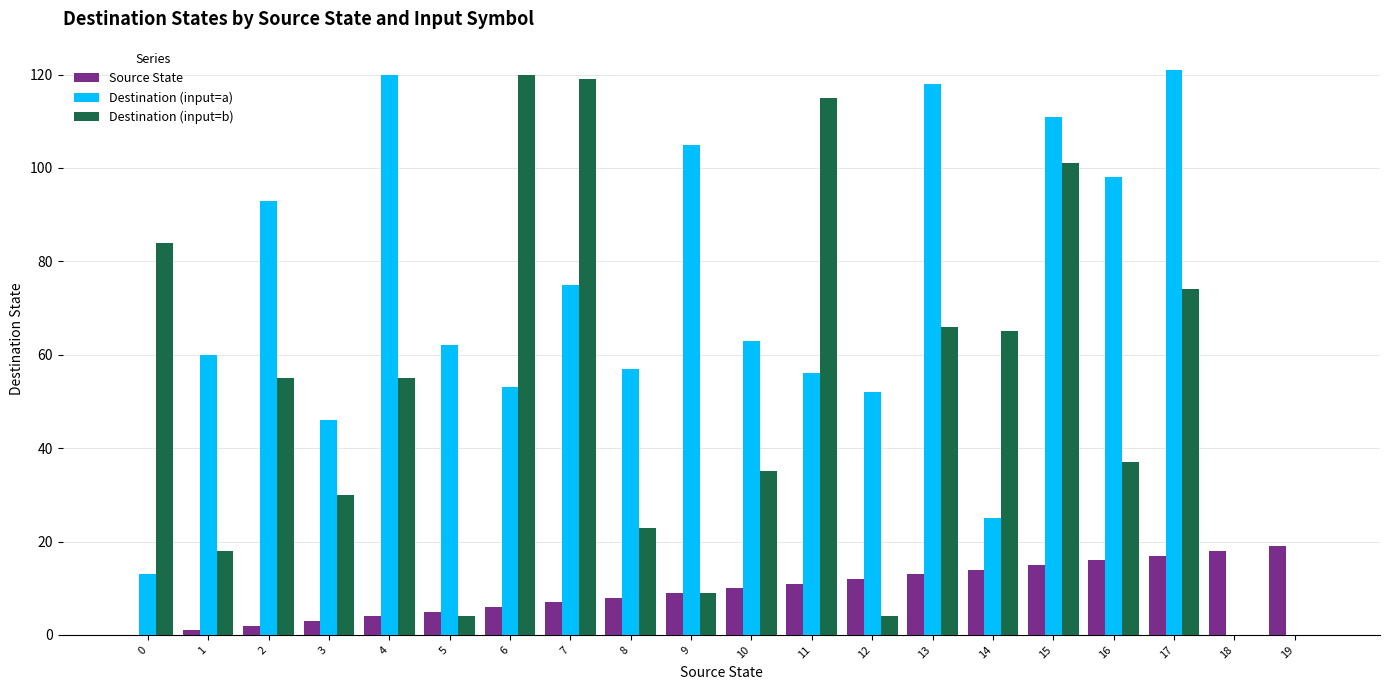

Are the bars grouped side by side (vs. stacked)?

Yes